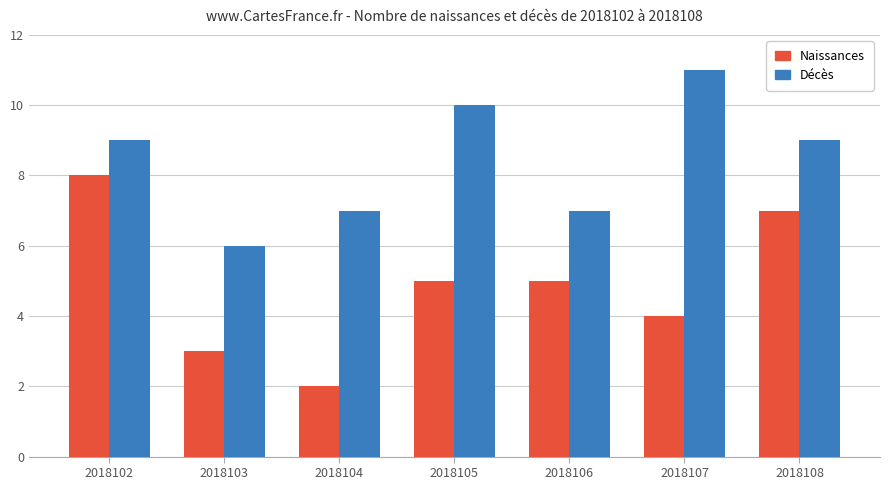

The Naissances series shows 1 at 2018104. True or false?

False